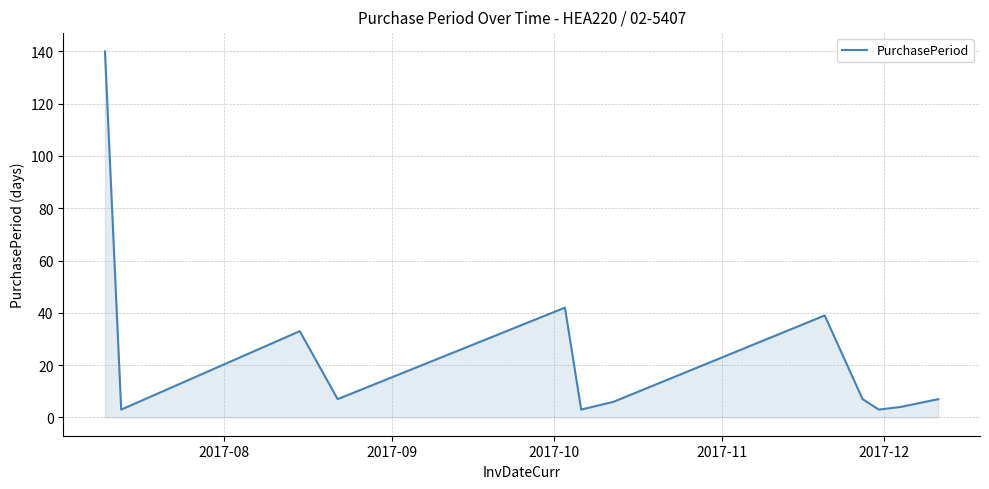

What is the maximum value shown in the chart?

140